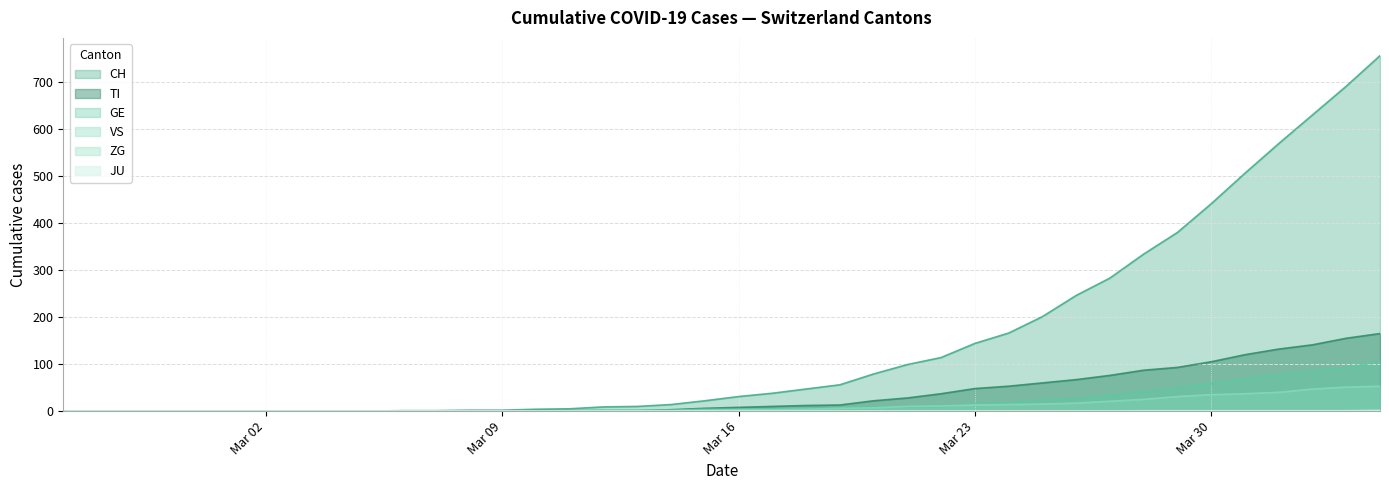

Where does the CH series first go above 31?

2020-03-17